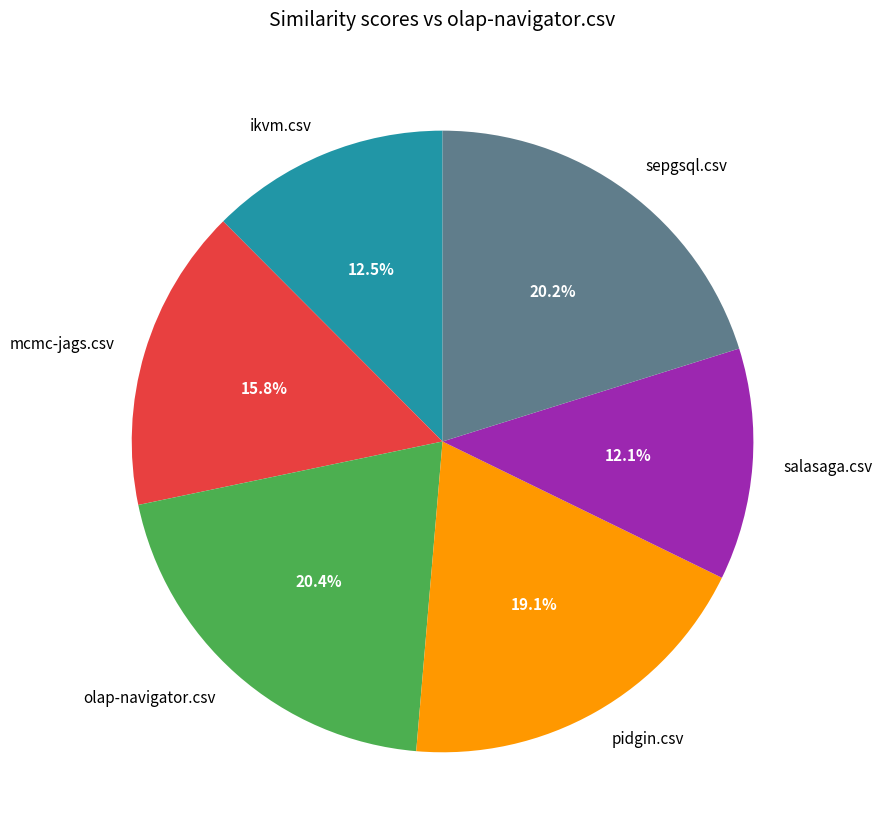

Combined, do salasaga.csv and mcmc-jags.csv account for over 50%?

No